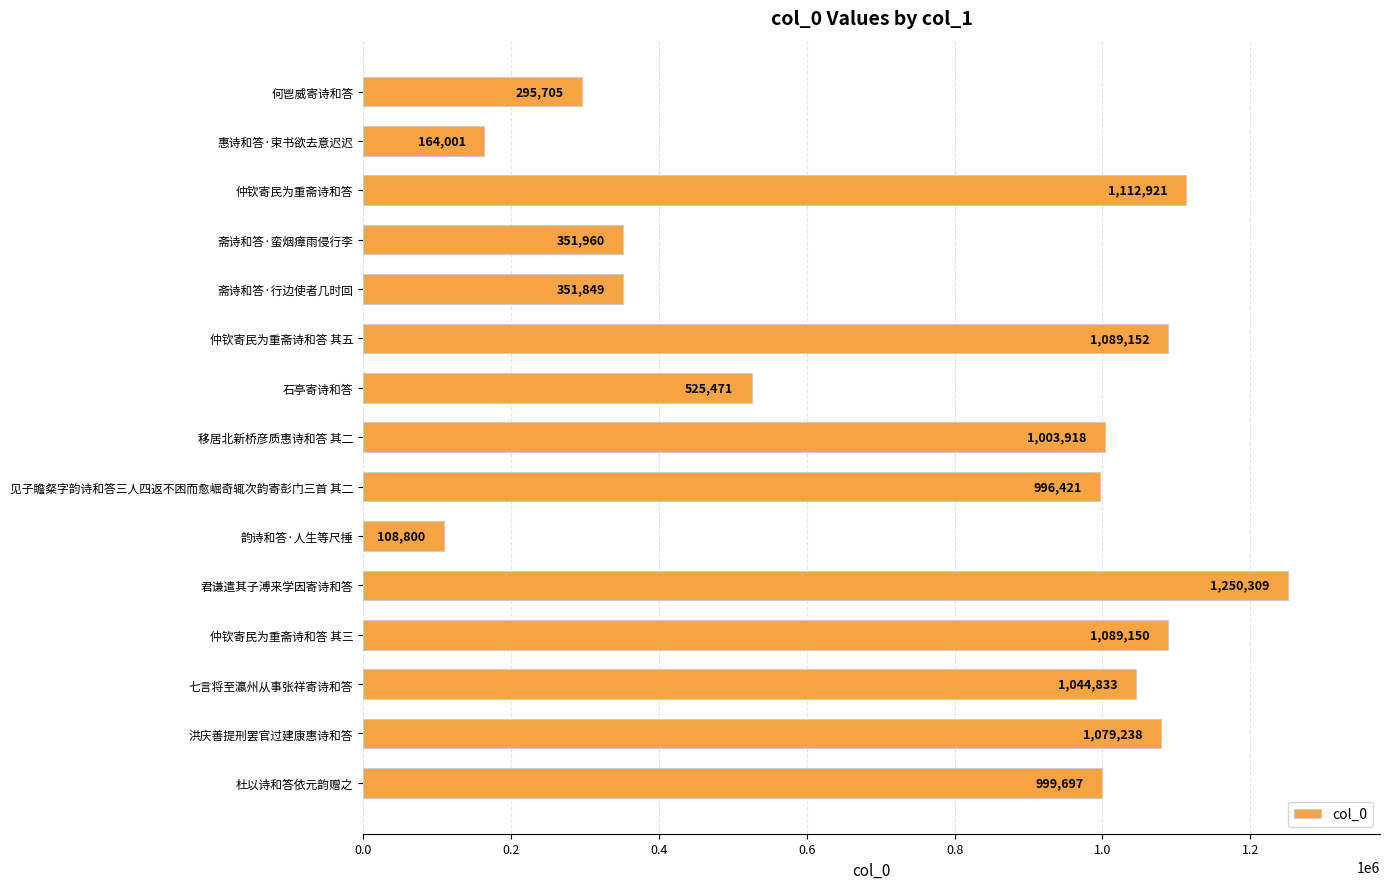

What is the difference between the maximum and minimum values?

1141509